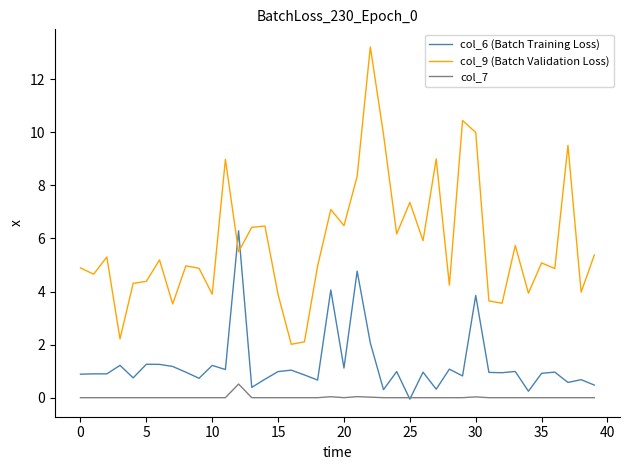

Rank the series by their average value, from lowest to highest.

col_7, col_6 (Batch Training Loss), col_9 (Batch Validation Loss)